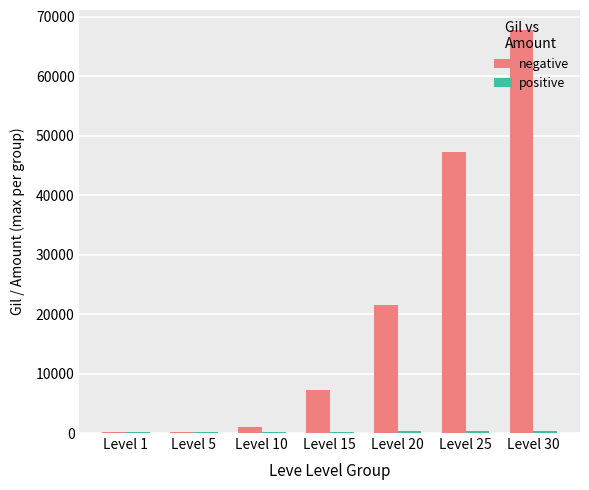

Which label corresponds to the largest value in the chart?

Level 30